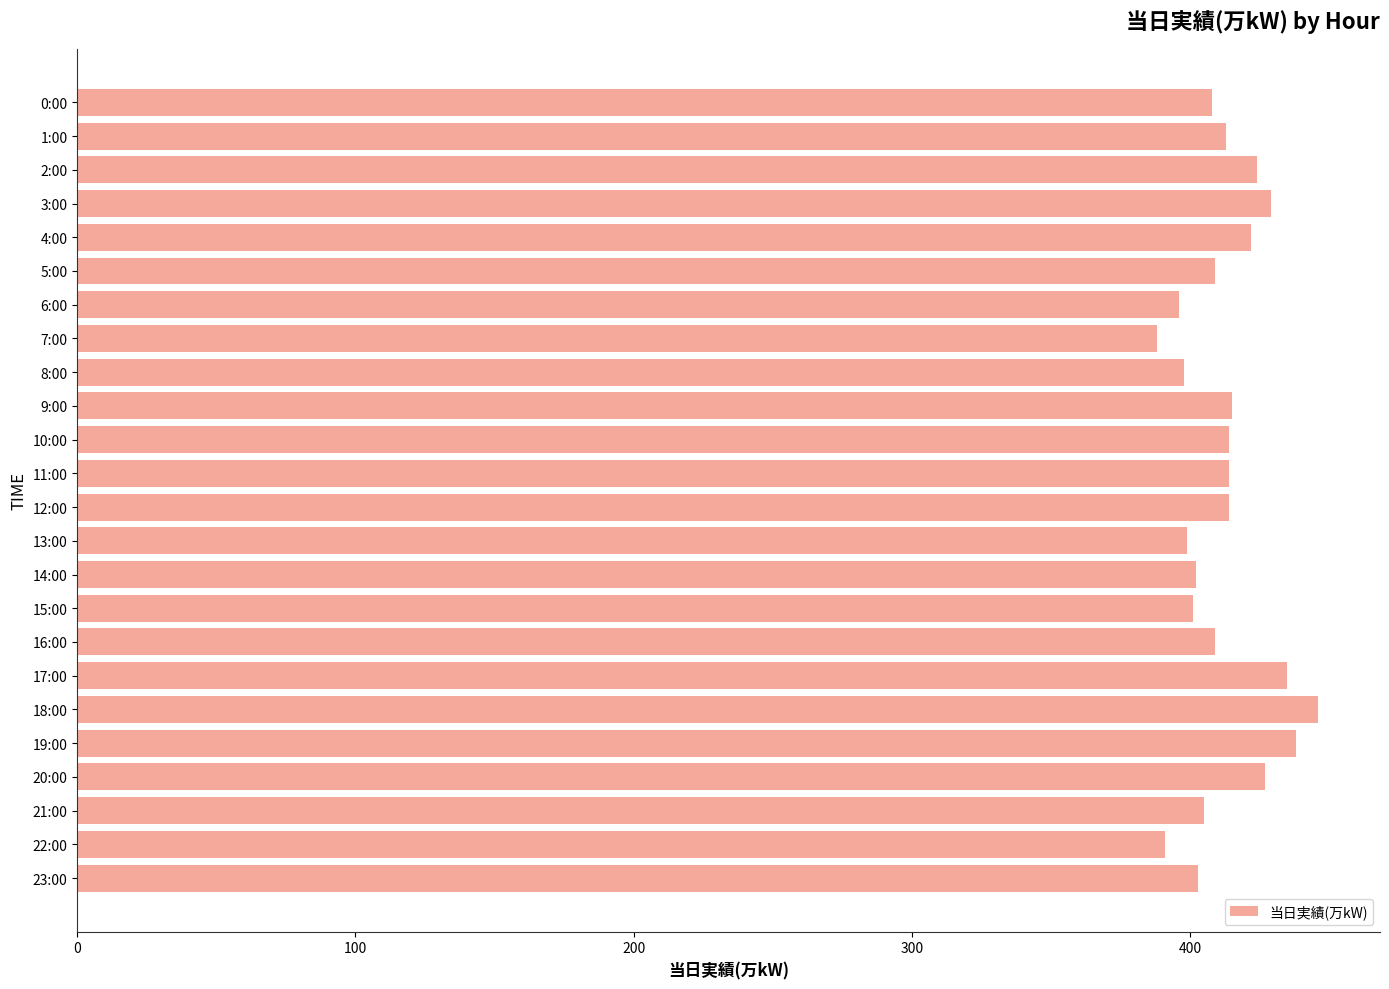

How many values are below 413?

12